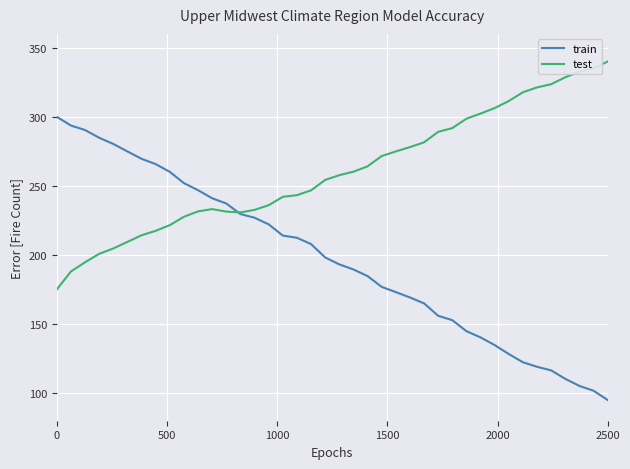

What is the smallest value displayed?

95.0